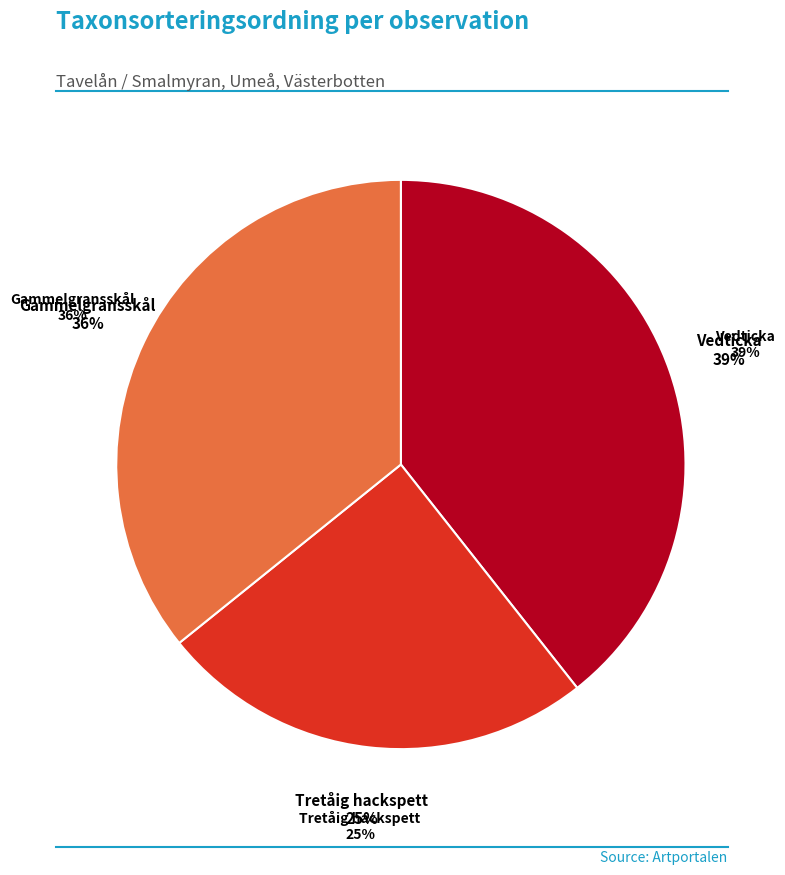

How many slices are in this pie chart?

3